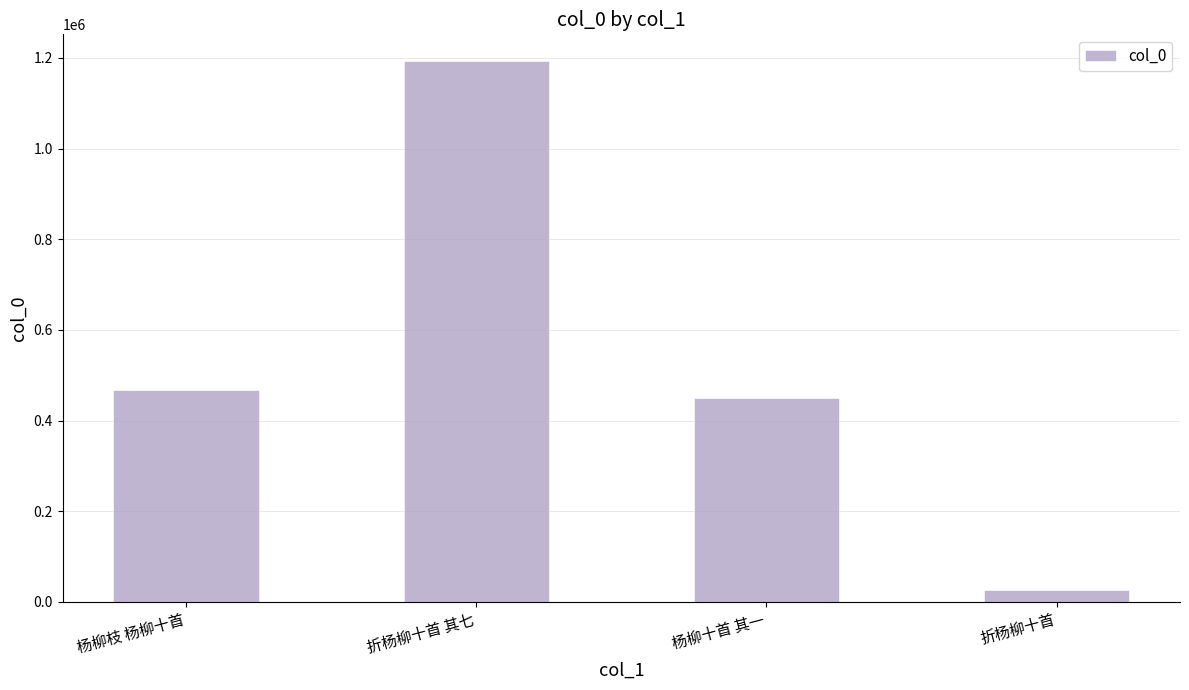

Read the value at 杨柳十首 其一, to the nearest 50.

450750